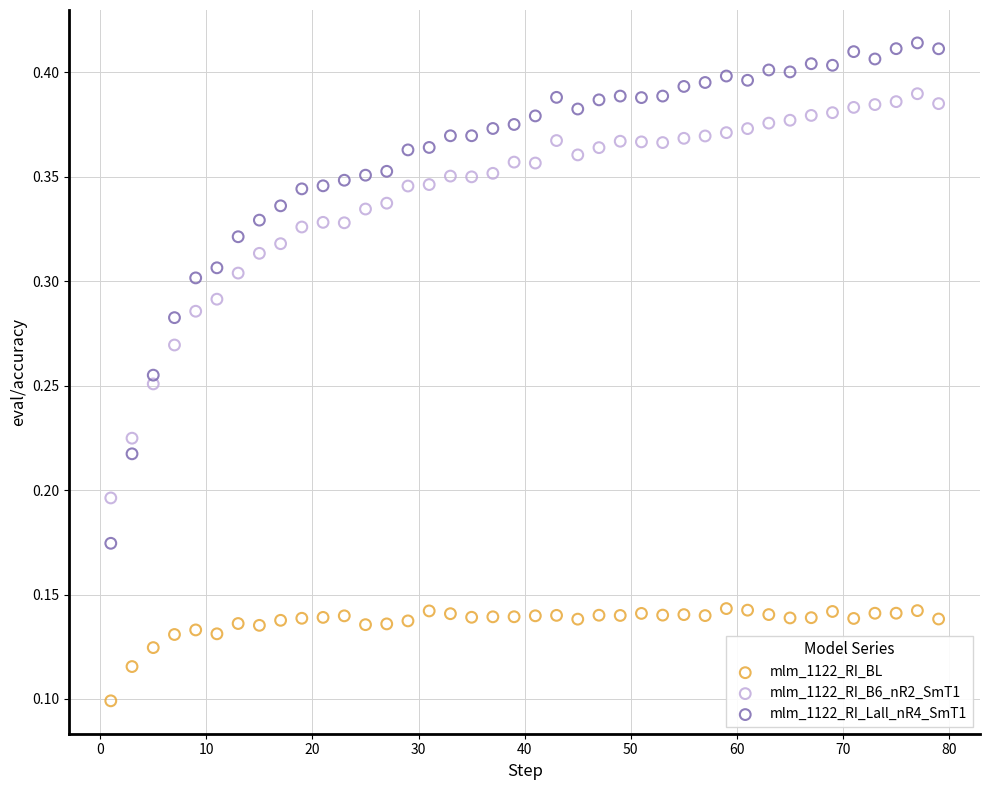

Which series reaches the maximum Y coordinate?

mlm_1122_RI_Lall_nR4_SmT1